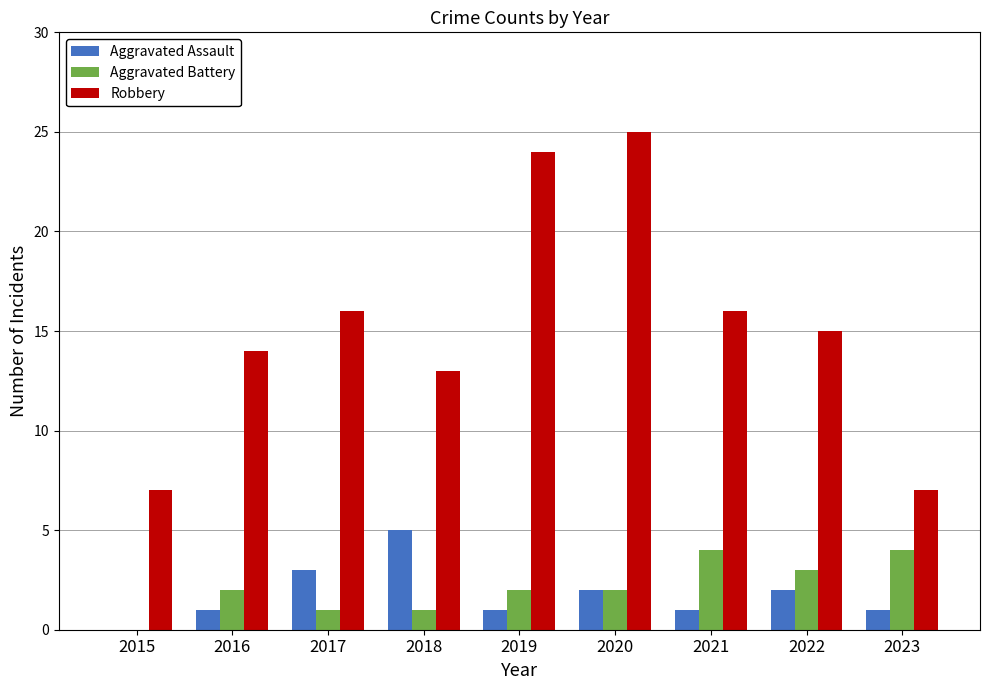

Which label corresponds to the largest value in the chart?

2020